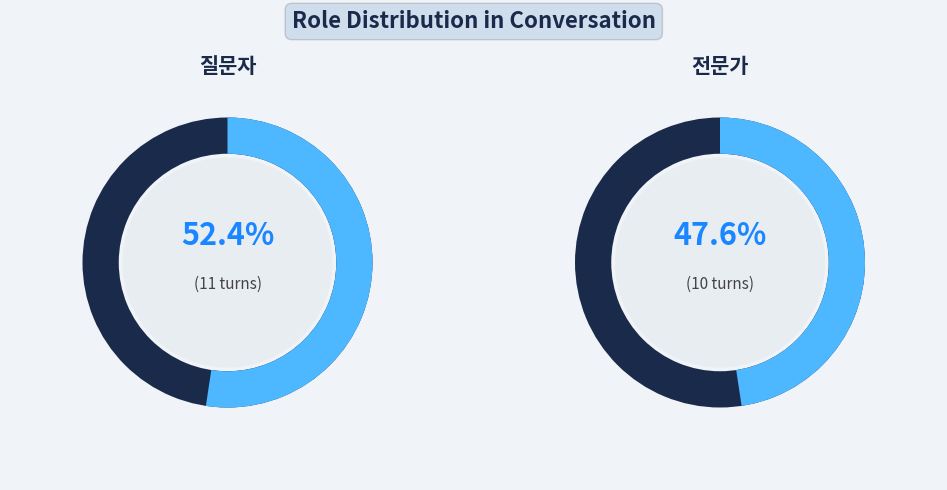

How many slices are in this pie chart?

2